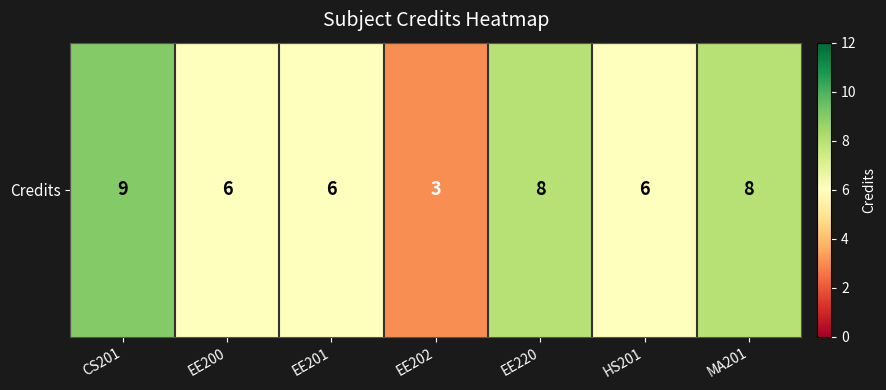

Where is the data nearest to the value 6?

EE200